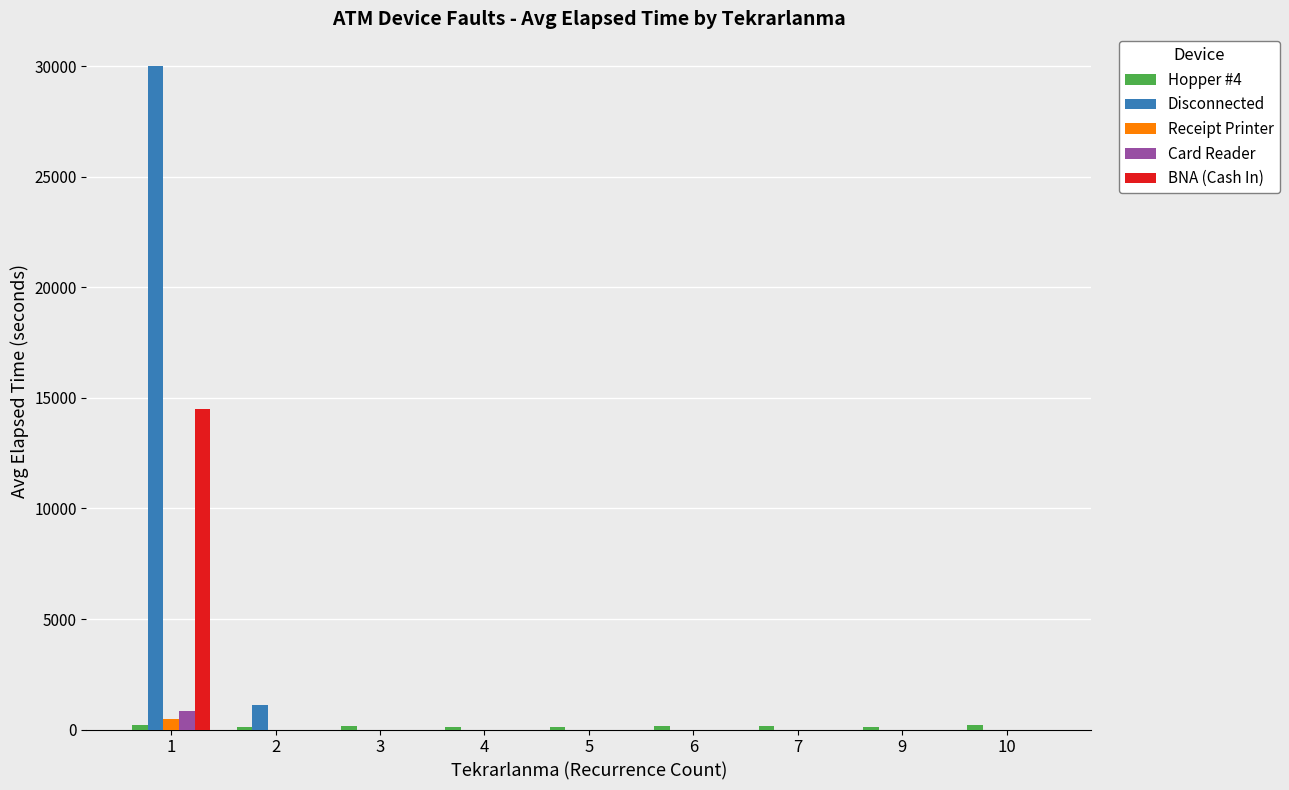

Which series has the largest total across all categories?

Disconnected